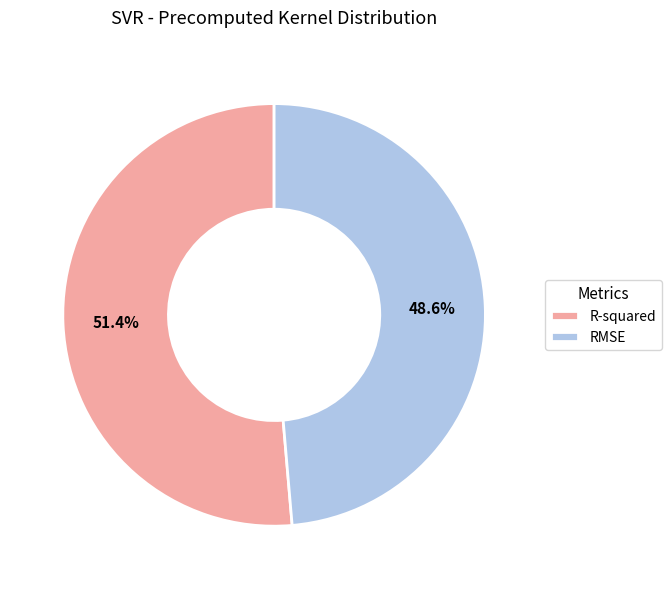

Does R-squared account for over 50% of the chart?

Yes